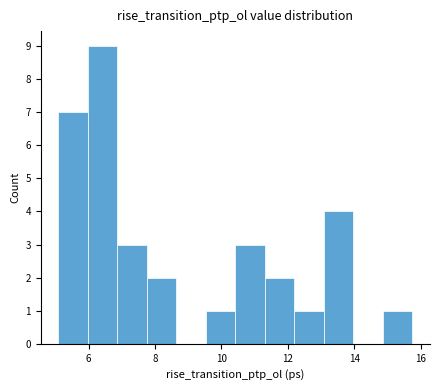

Which range on the x-axis has the tallest bar?

6.0 to 6.8